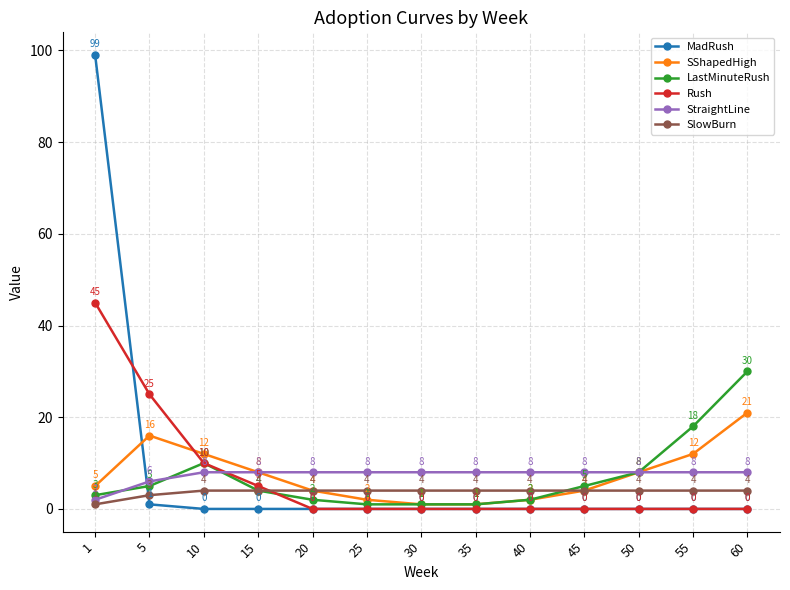

Which series has the largest total across all categories?

MadRush